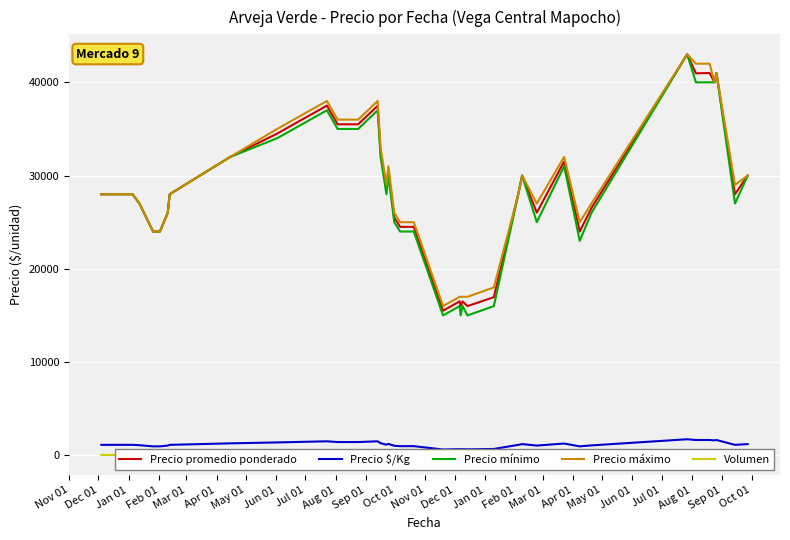

True or false: Precio $/Kg and Volumen intersect in this chart.

False